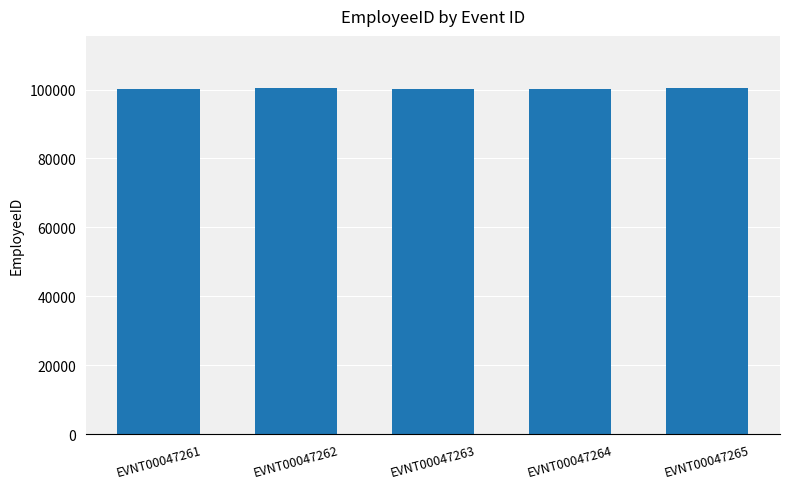

What is the value of the 5th bar from the left?

100500